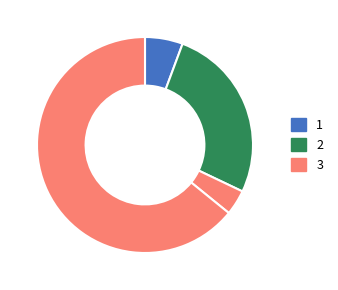

How many slices are in this pie chart?

4